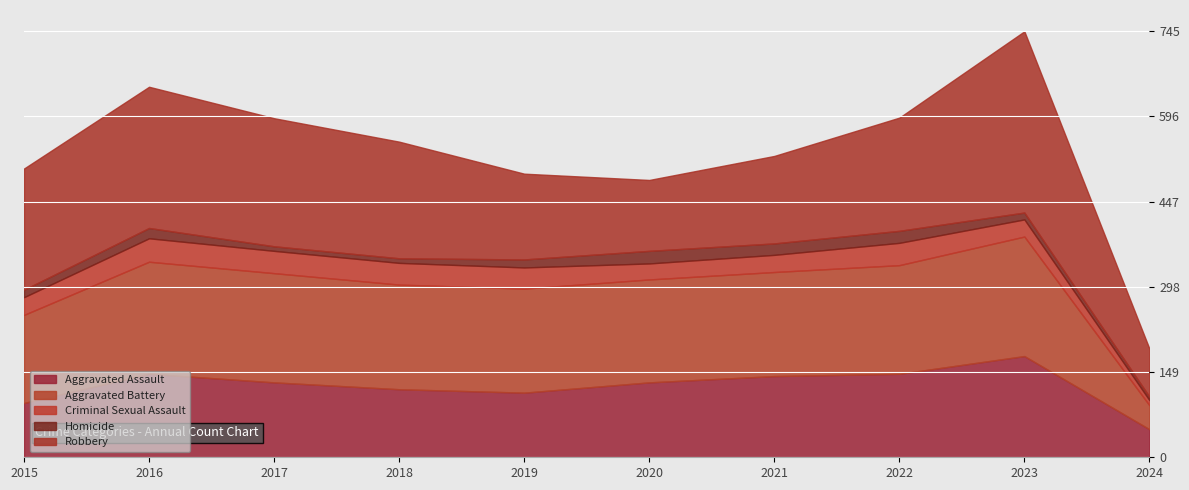

Reading left to right, extract all data points from this chart.

Aggravated Assault: 2015=95	2016=146	2017=131	2018=119	2019=113	2020=131	2021=142	2022=146	2023=177	2024=49
Aggravated Battery: 2015=154	2016=196	2017=191	2018=183	2019=182	2020=180	2021=182	2022=190	2023=209	2024=42
Criminal Sexual Assault: 2015=31	2016=41	2017=39	2018=38	2019=37	2020=28	2021=30	2022=39	2023=30	2024=9
Homicide: 2015=13	2016=18	2017=8	2018=8	2019=14	2020=22	2021=20	2022=21	2023=12	2024=6
Robbery: 2015=212	2016=247	2017=224	2018=204	2019=150	2020=124	2021=153	2022=198	2023=317	2024=84